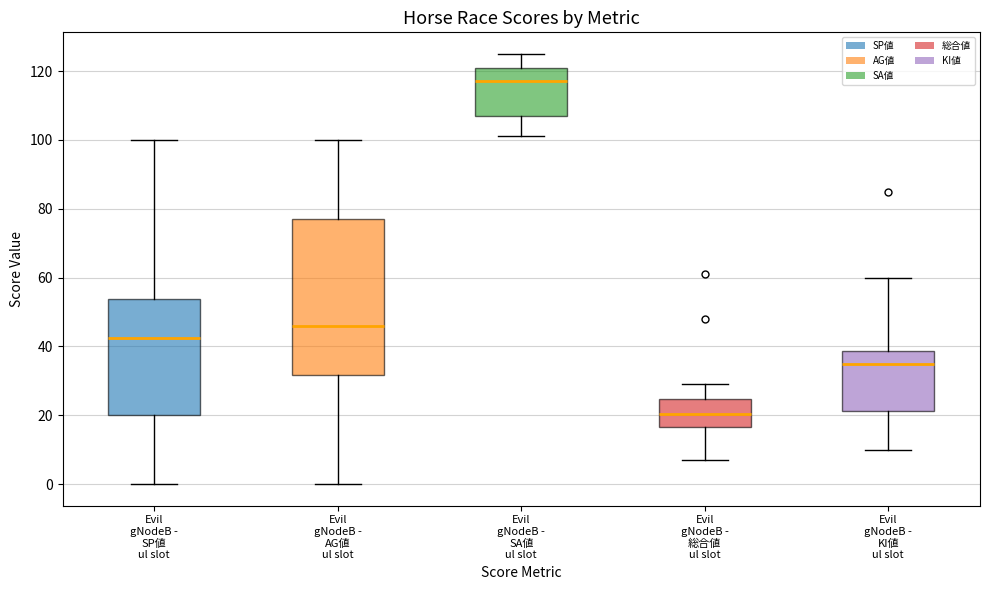

Reading left to right, read every box against the y-axis: the position of its median line, the range the box covers, and the ends of its whiskers. The values are not printed on the chart, so give them approximately, as read against the axis.

Evil gNodeB - SP値 ul slot: median 42, box 20 to 54, whiskers 0 to 100
Evil gNodeB - AG値 ul slot: median 46, box 32 to 78, whiskers 0 to 100
Evil gNodeB - SA値 ul slot: median 118, box 108 to 120, whiskers 102 to 126
Evil gNodeB - 総合値 ul slot: median 20, box 16 to 24, whiskers 8 to 30
Evil gNodeB - KI値 ul slot: median 36, box 22 to 38, whiskers 10 to 60